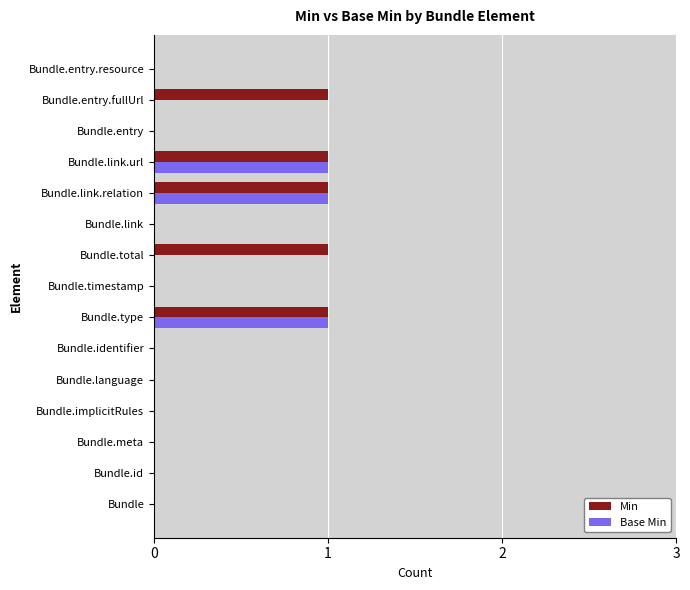

Between Bundle.meta and Bundle.total, which series saw the biggest shift?

Min